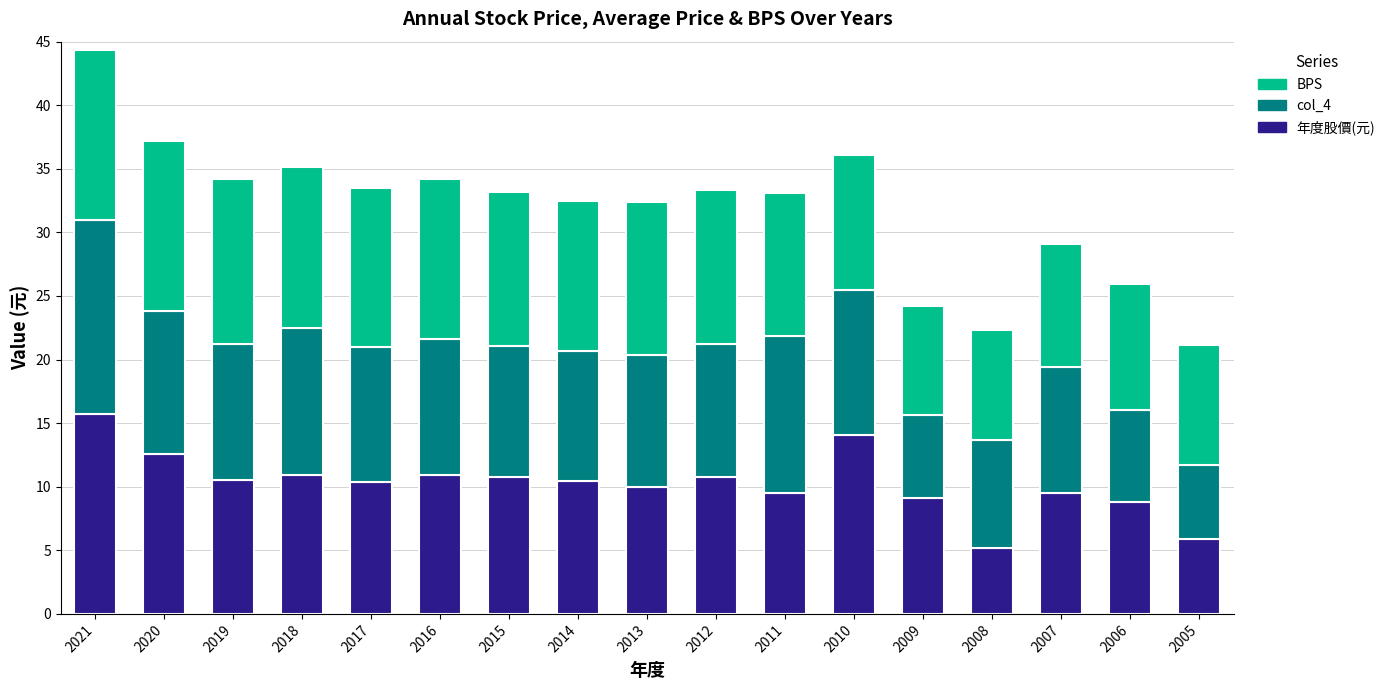

Are the bars horizontal?

No